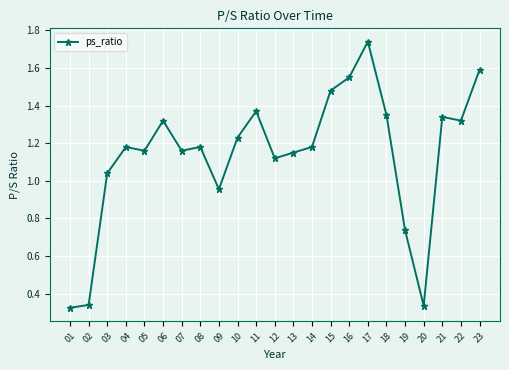

How many values are below 1?

5